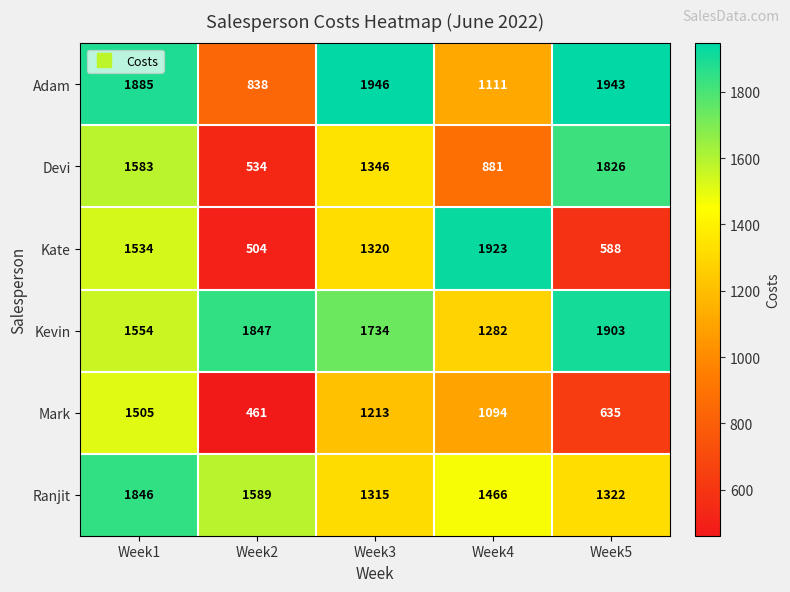

Reading left to right, transcribe all the data shown in this chart.

Adam: Week1=1885	Week2=838	Week3=1946	Week4=1111	Week5=1943
Devi: Week1=1583	Week2=534	Week3=1346	Week4=881	Week5=1826
Kate: Week1=1534	Week2=504	Week3=1320	Week4=1923	Week5=588
Kevin: Week1=1554	Week2=1847	Week3=1734	Week4=1282	Week5=1903
Mark: Week1=1505	Week2=461	Week3=1213	Week4=1094	Week5=635
Ranjit: Week1=1846	Week2=1589	Week3=1315	Week4=1466	Week5=1322